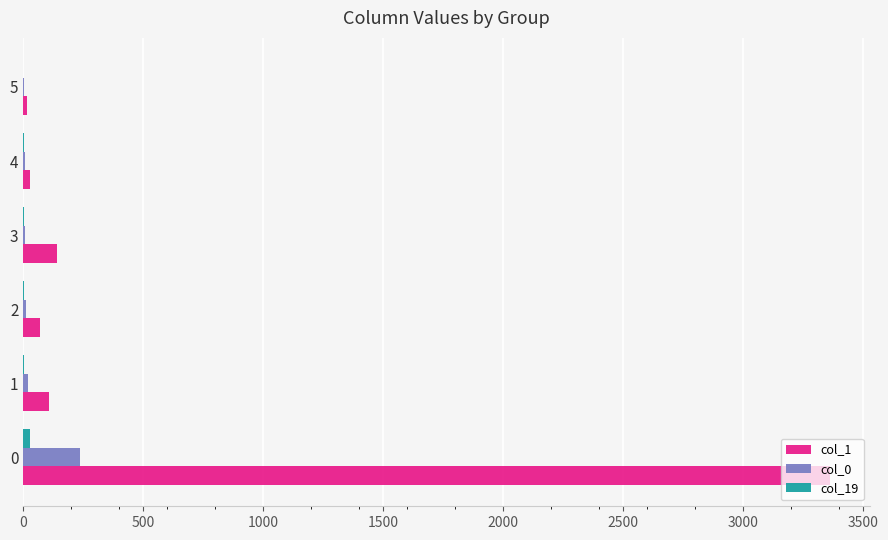

Which series has the largest total across all categories?

col_1